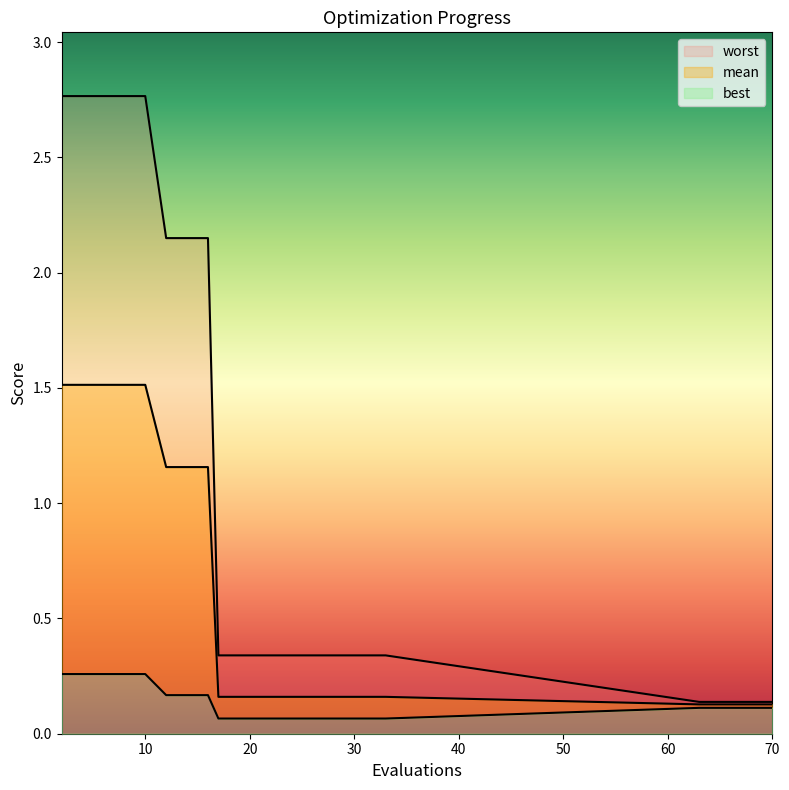

What is the value of the mean point at the 15th from the left?

0.2